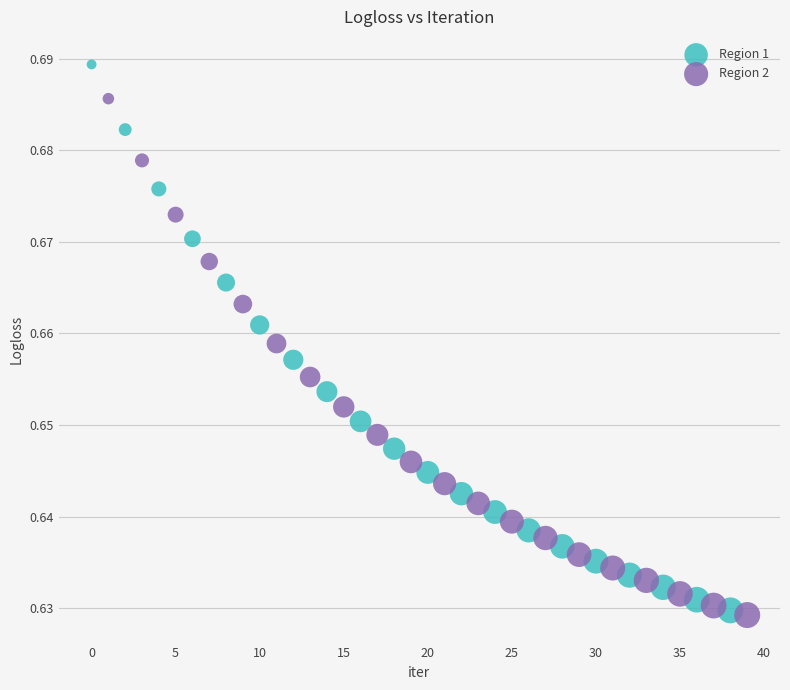

Which series has the widest spread of Y values?

Region 1